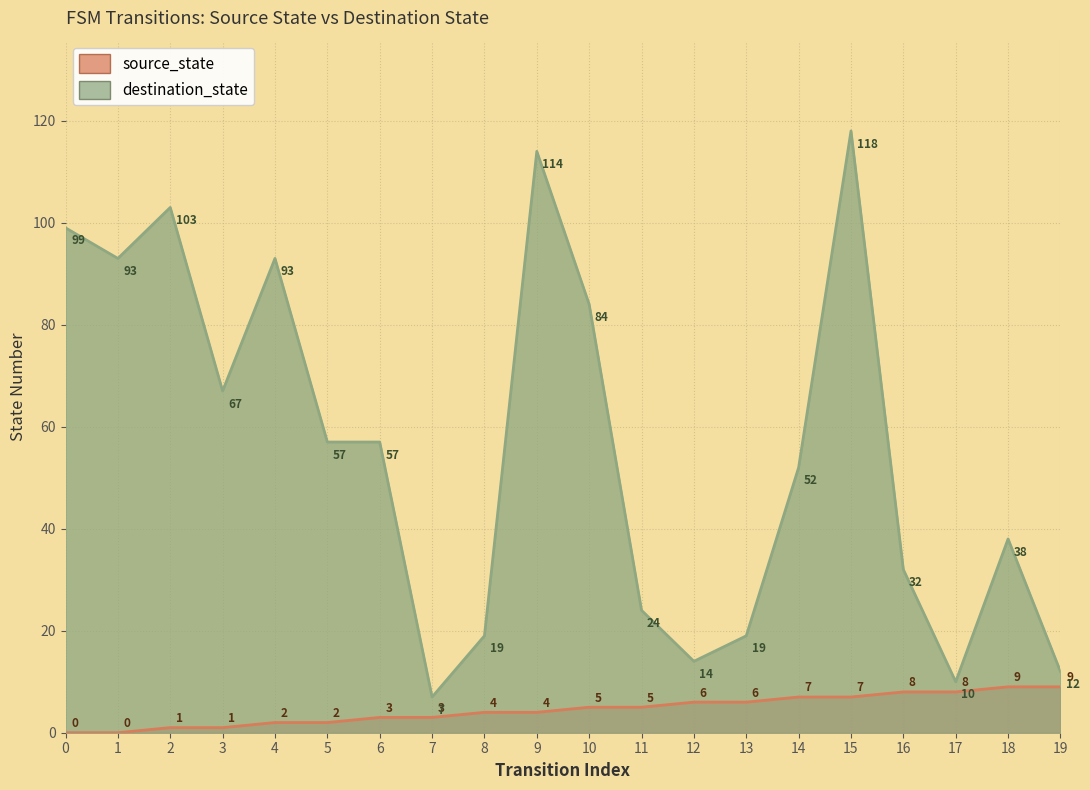

What is the difference between the highest and lowest values at 7?

4